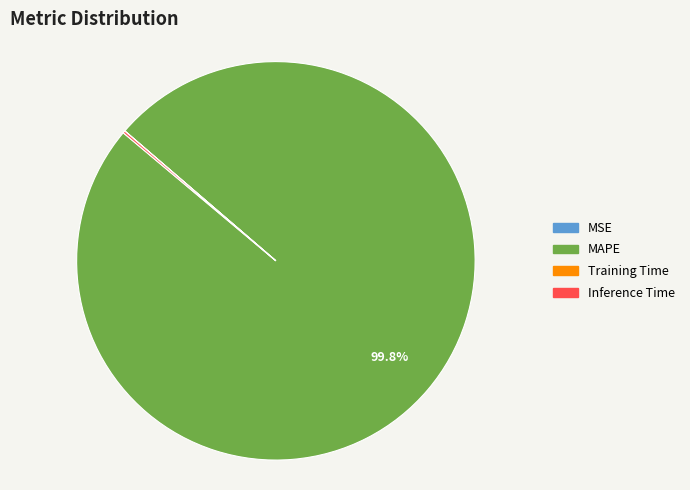

To the nearest percent, what percentage of the pie is MAPE?

100%